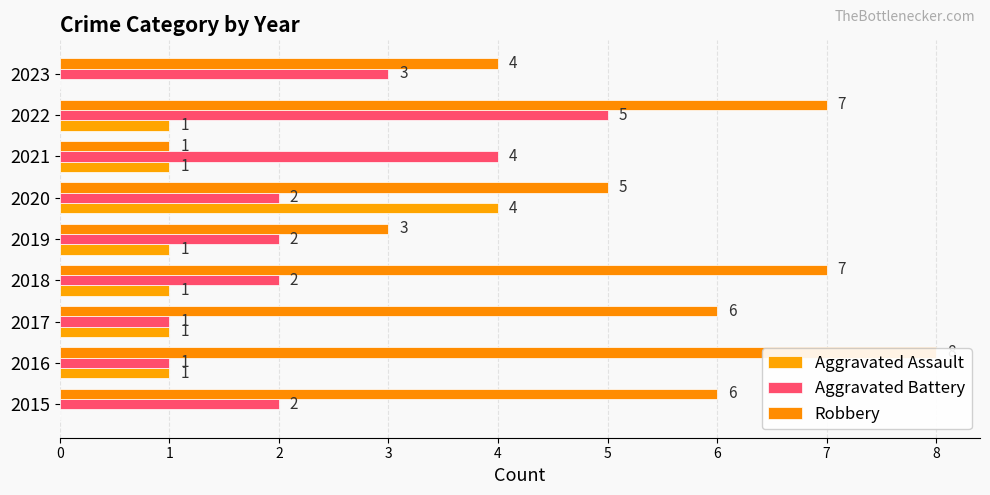

What are all the series names shown in the legend?

Aggravated Assault, Aggravated Battery, Robbery